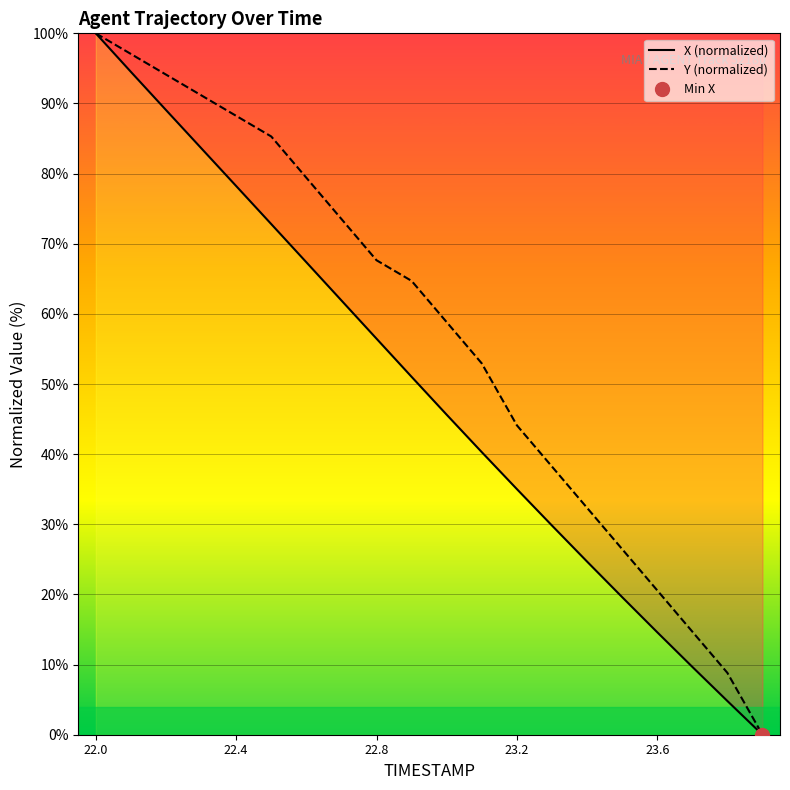

Is this an area chart (filled region under the line)?

No